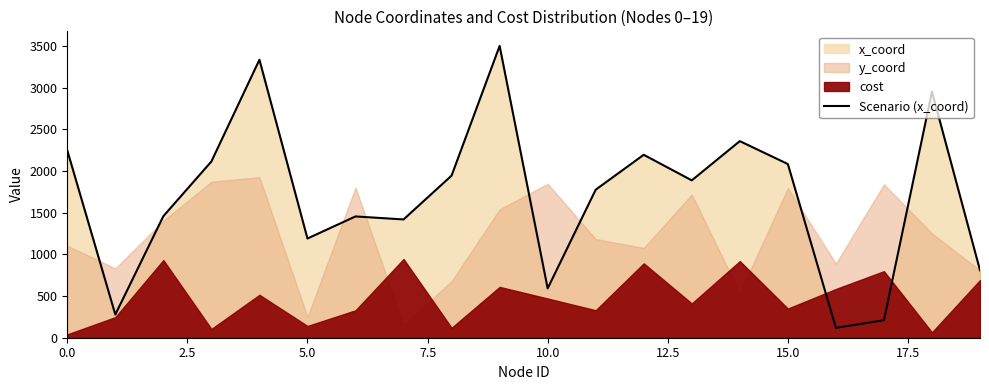

What is the highest value of the Scenario (x_coord) series?

3503